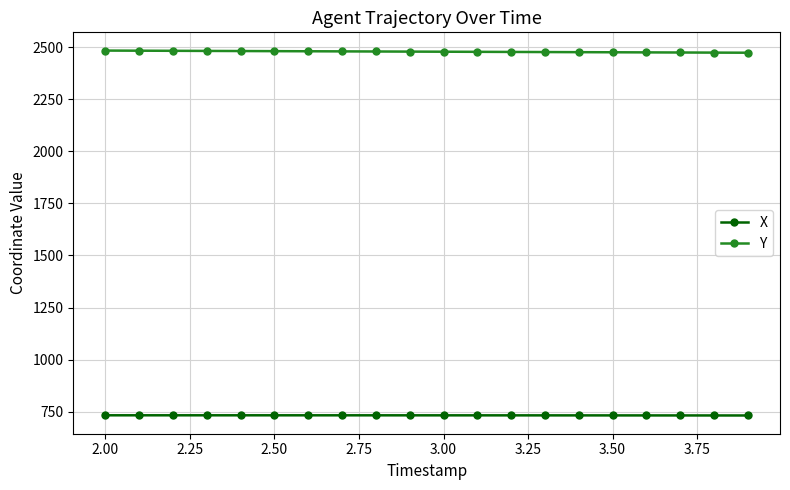

What is the minimum value for Y?

2474.1